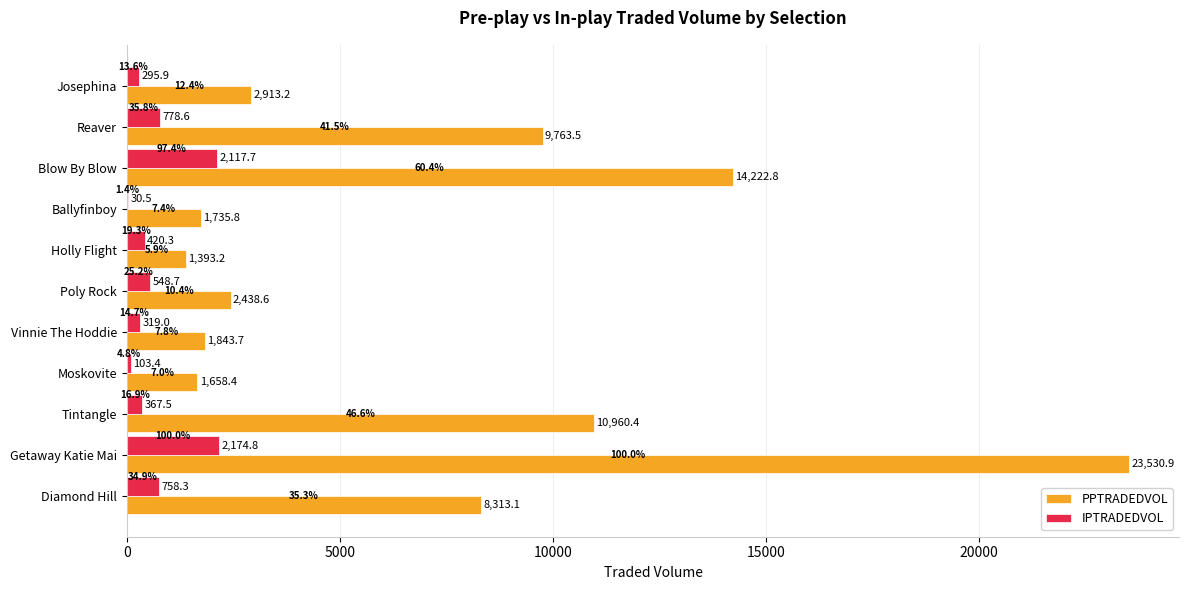

What is the highest value of the IPTRADEDVOL series?

2174.8